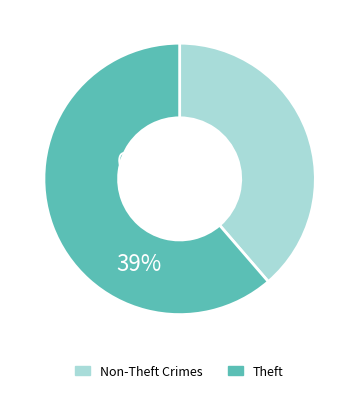

Rank the categories by value from highest to lowest.

Theft, Non-Theft Crimes